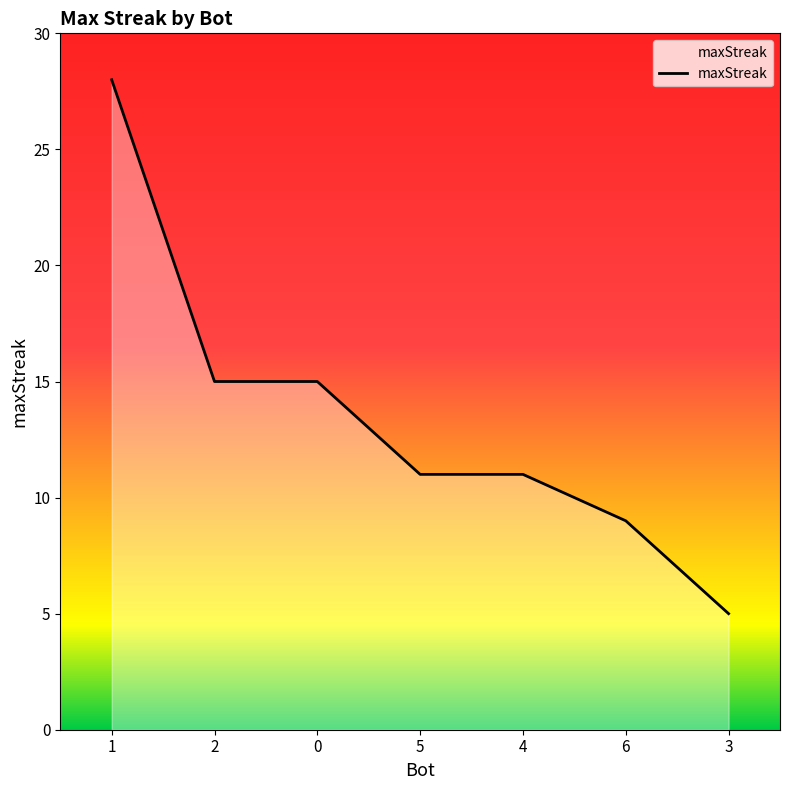

The value at 1 is 18. True or false?

False